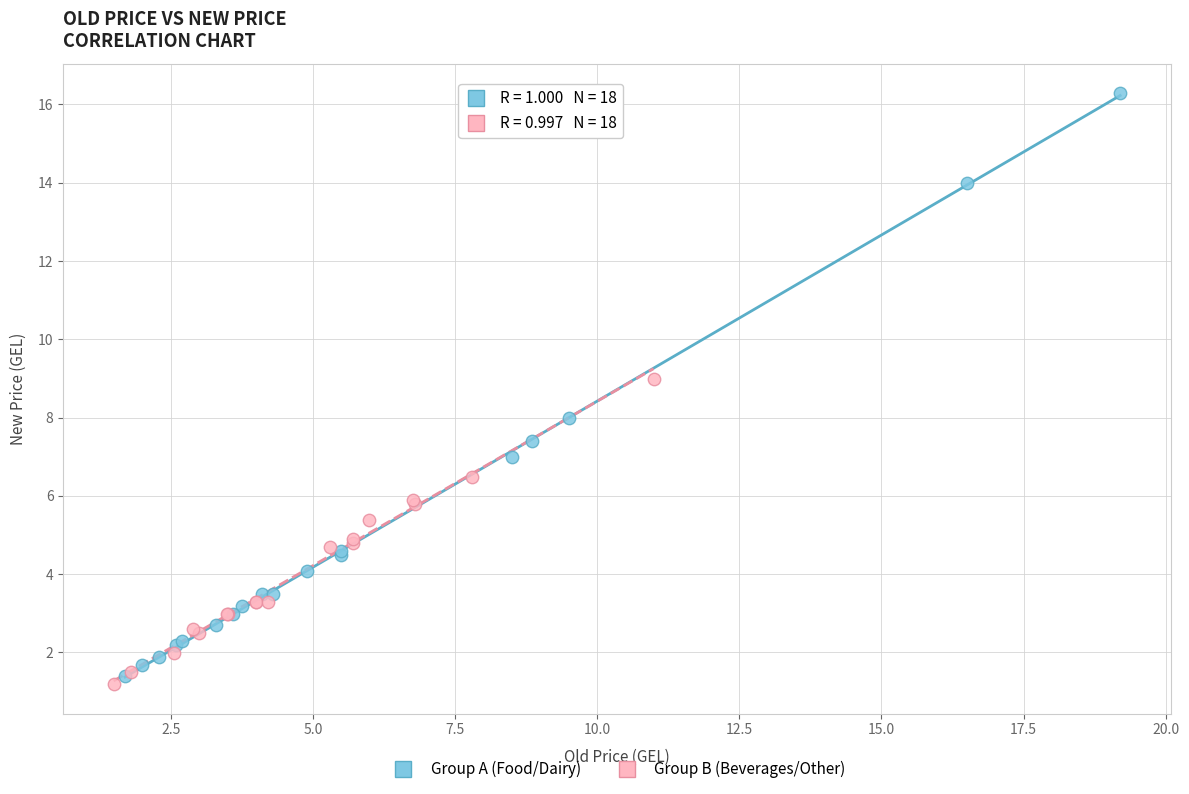

Which series has the largest Y range (max minus min)?

Group A (Food/Dairy)